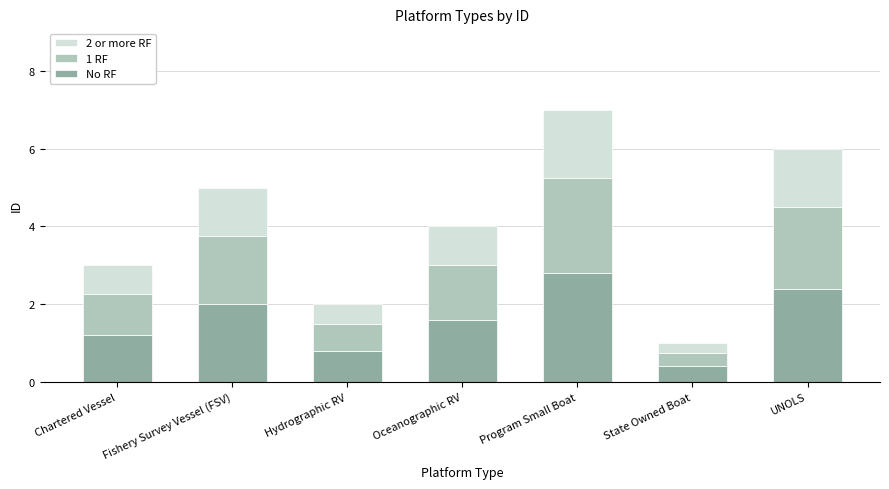

Are the bars grouped side by side (vs. stacked)?

No